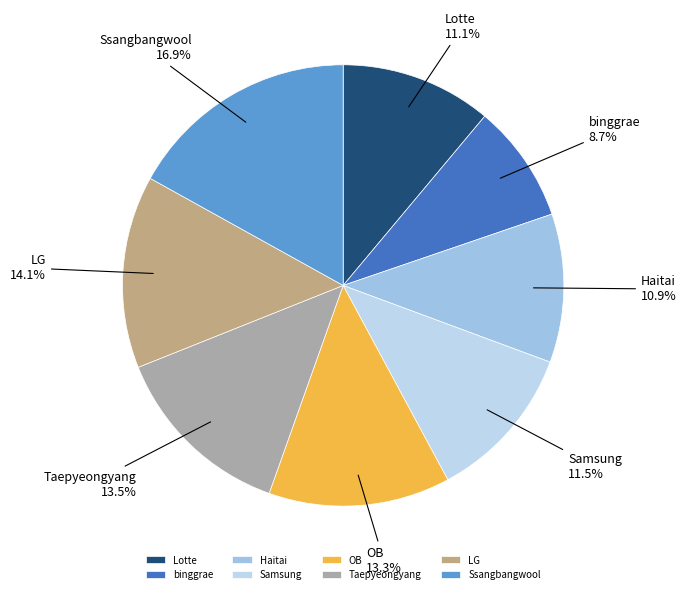

Does Taepyeongyang represent more than half of the total?

No